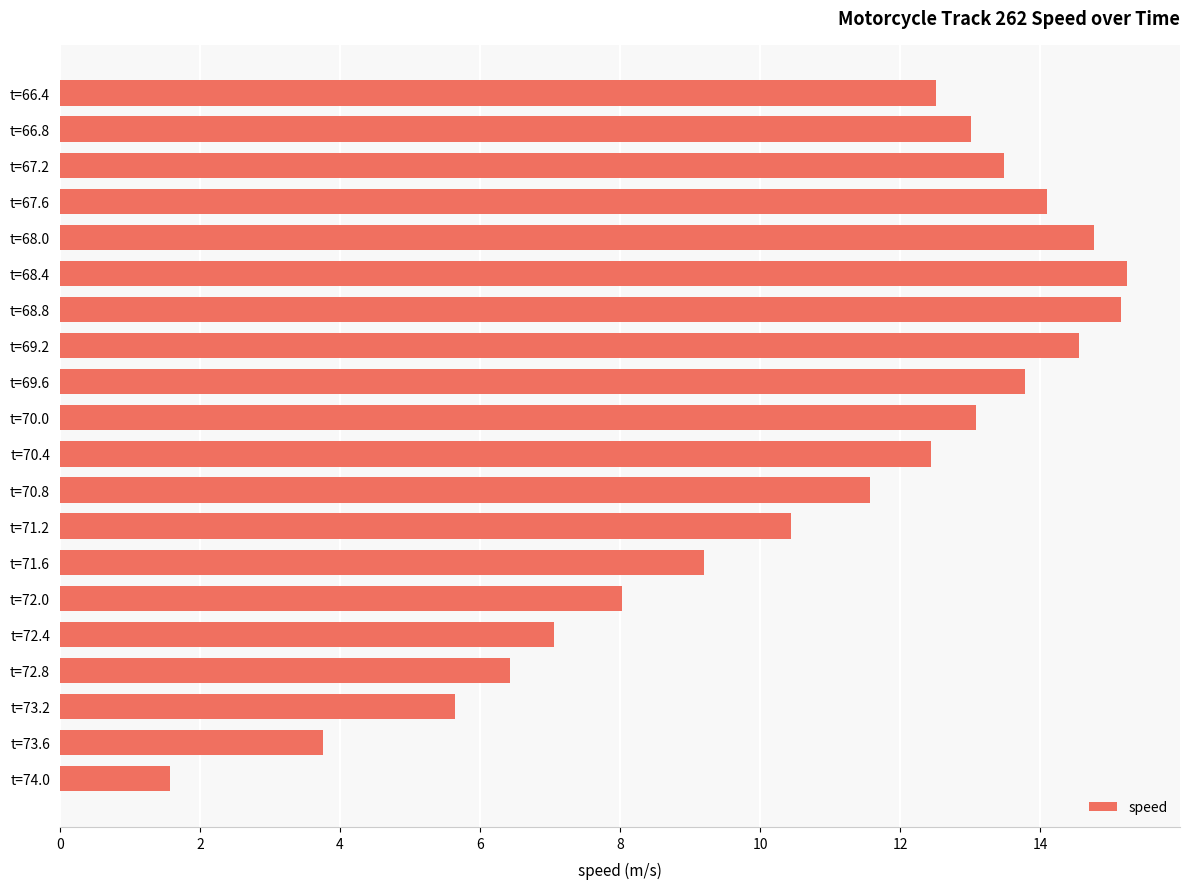

What is the maximum value shown in the chart?

15.2